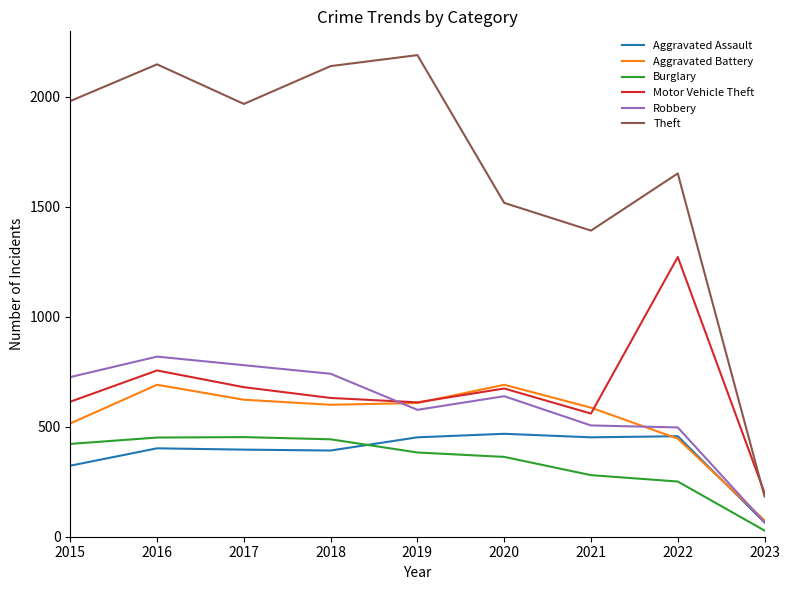

Is it true that Motor Vehicle Theft equals 1070 at 2016?

False